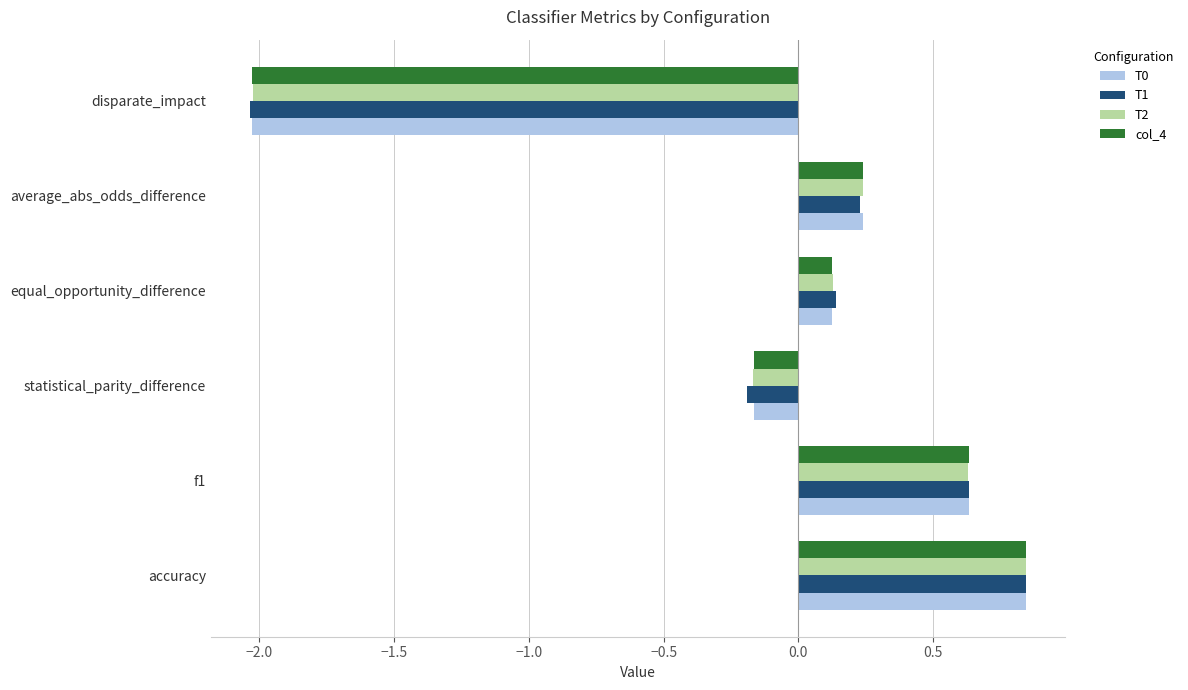

Which series changed the most between f1 and statistical_parity_difference?

T1